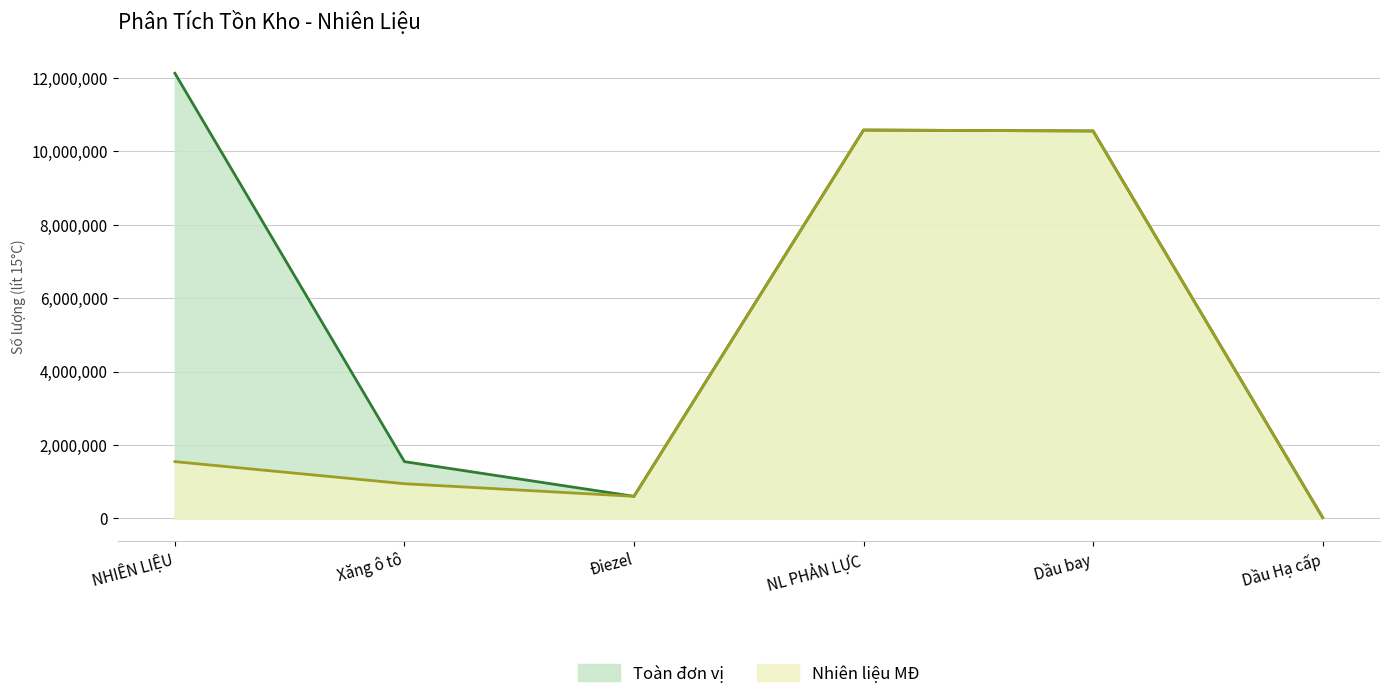

At how many categories does at least one series exceed 8773467?

3